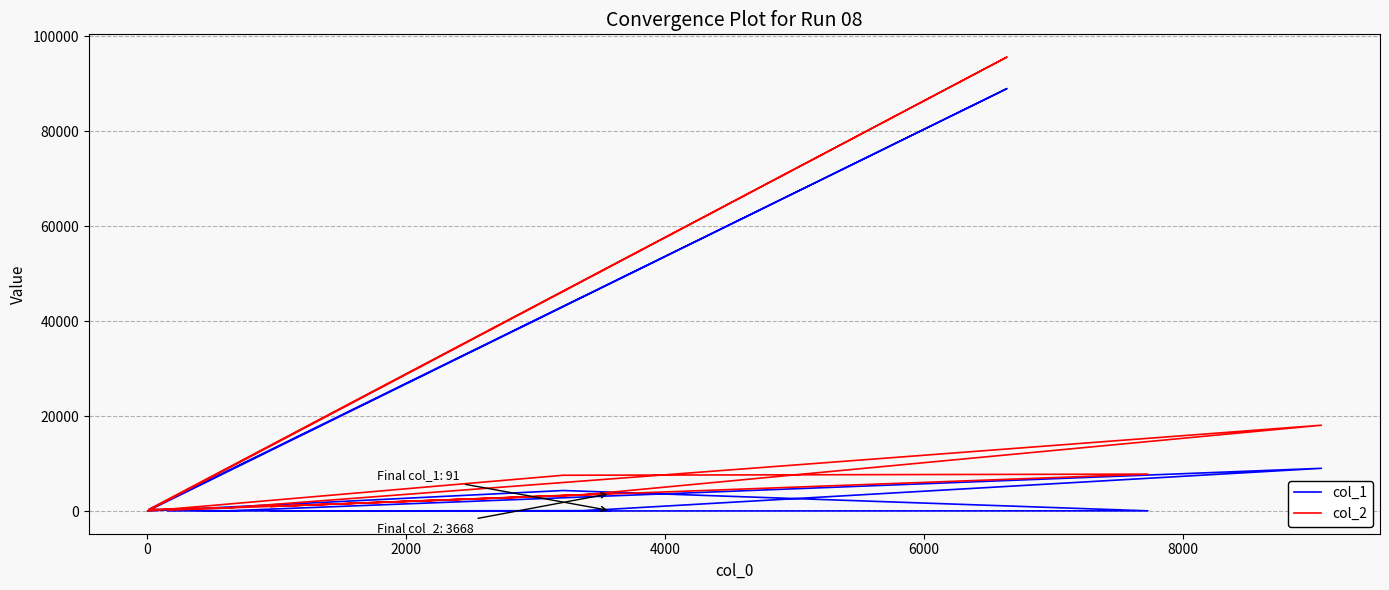

List the series in order of their overall mean, lowest first.

col_1, col_2